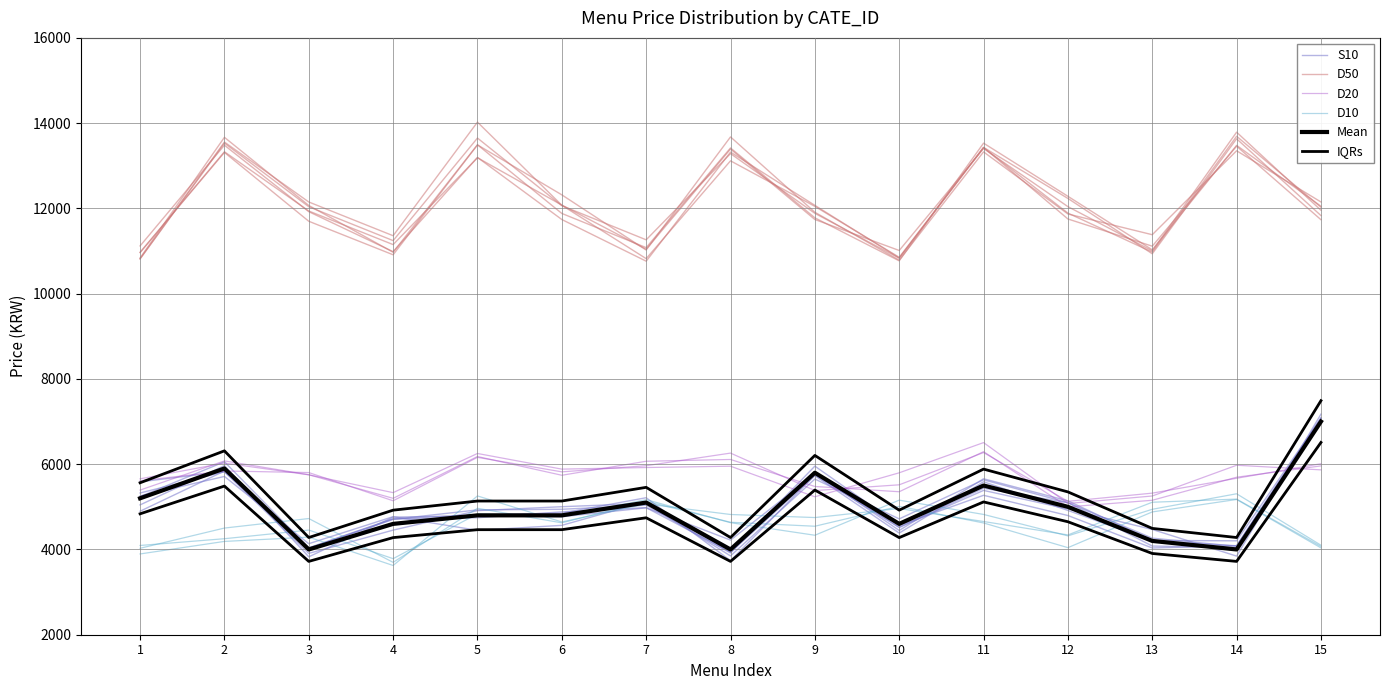

Where do D20 and S10 first cross each other?

8 and 9